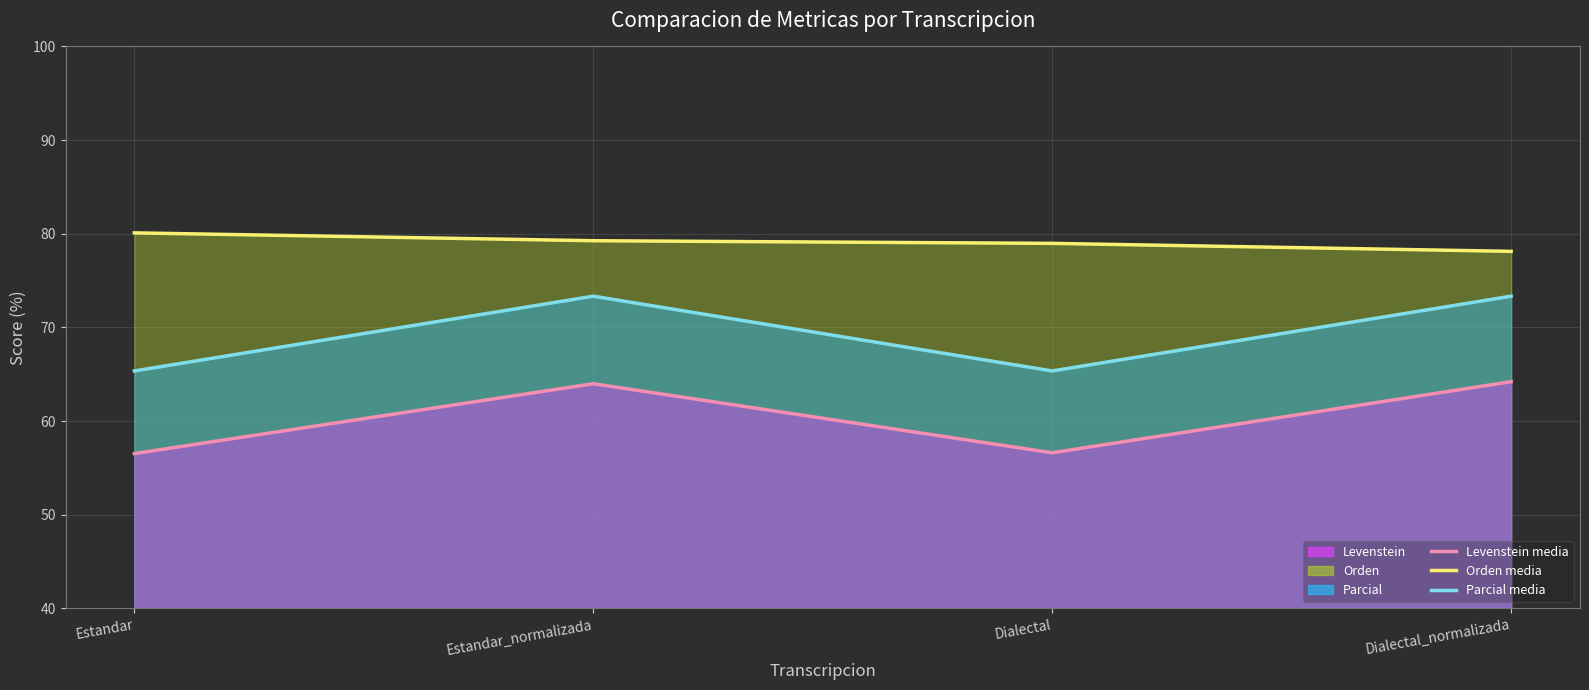

True or false: Parcial (line) and Orden (line) intersect in this chart.

False